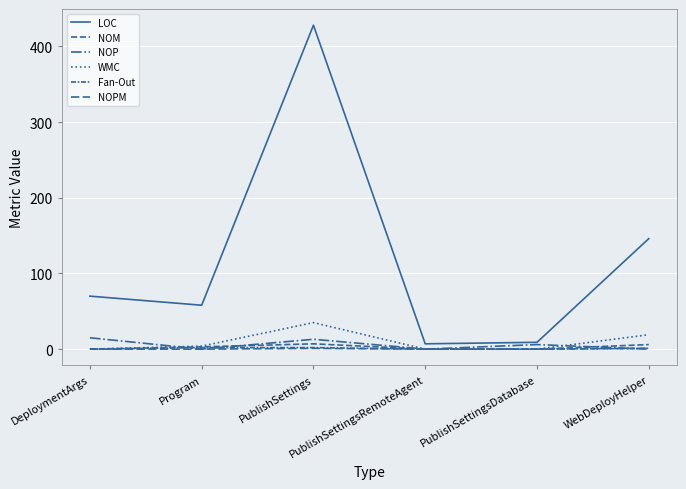

Is this an area chart (filled region under the line)?

No